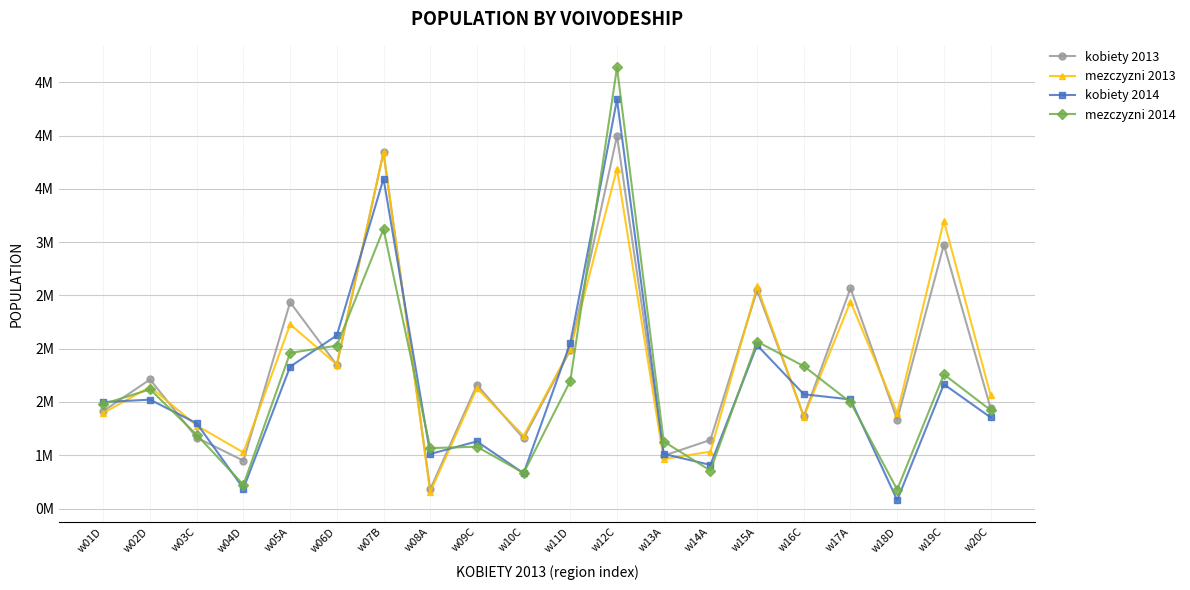

Rank the series by their maximum value, from lowest to highest.

mezczyzni 2013, kobiety 2013, kobiety 2014, mezczyzni 2014